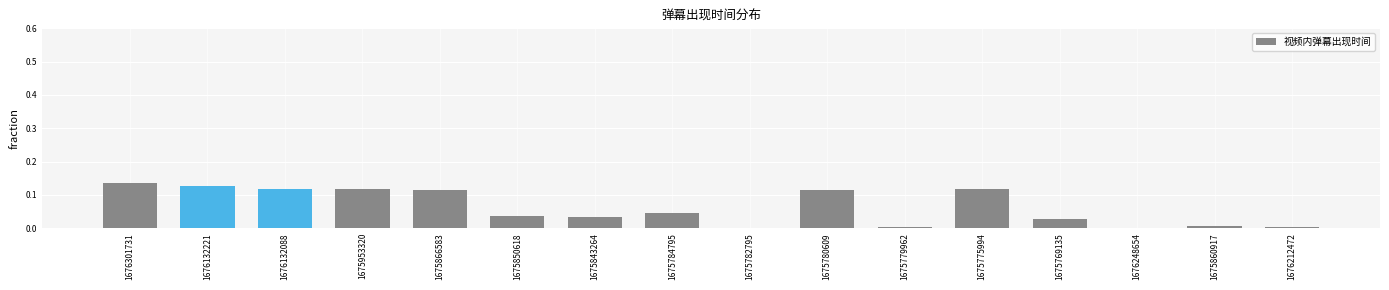

What is the sum of all values?

1.0